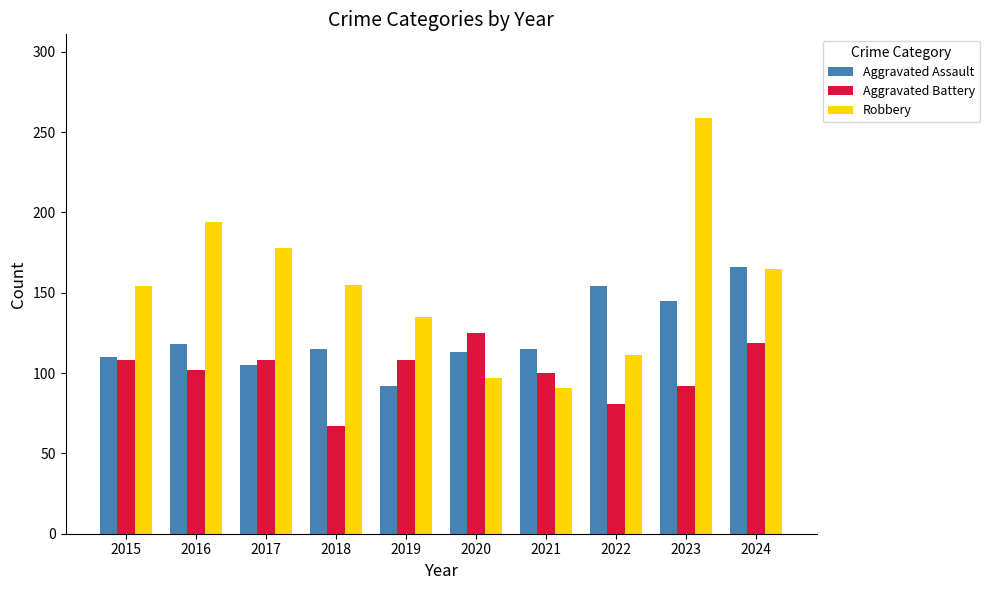

What is the lowest value of the Robbery series?

91